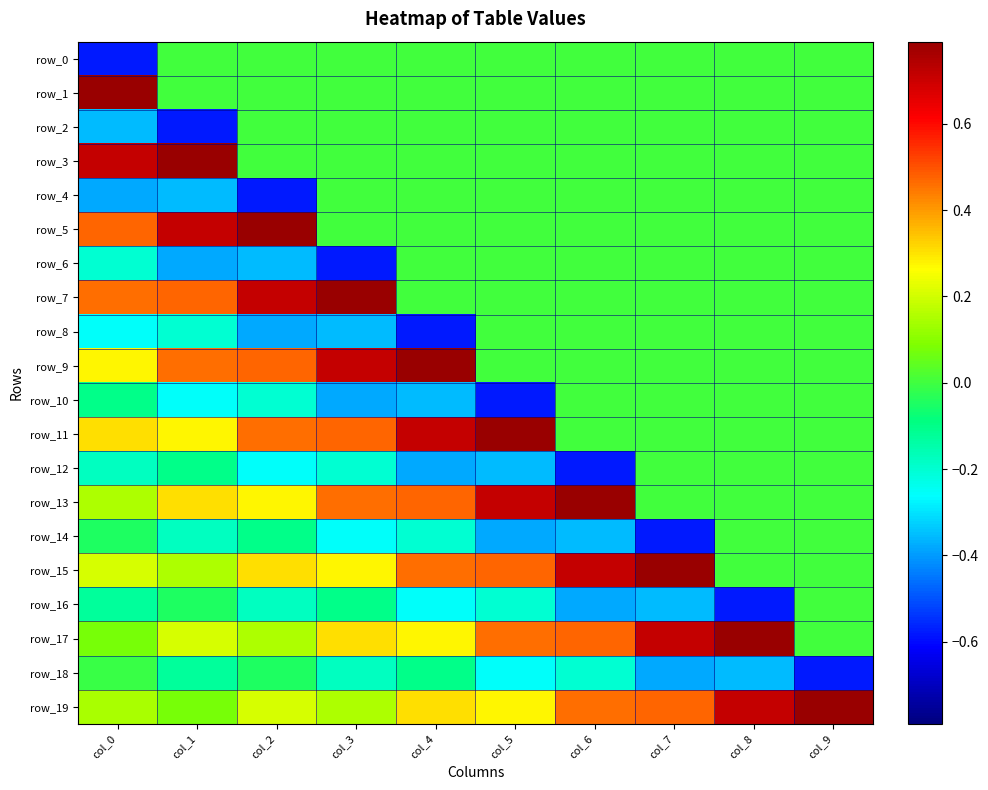

Between col_0 and col_7, which is larger?

col_7